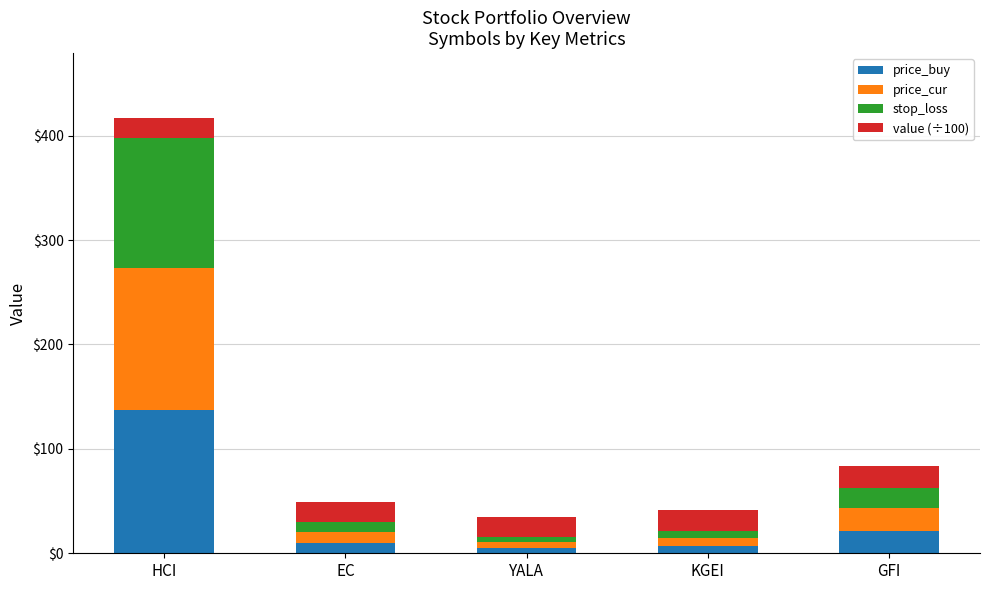

Reading left to right, list the values for the price_buy series.

137.0	10.3	5.2	7.4	21.3